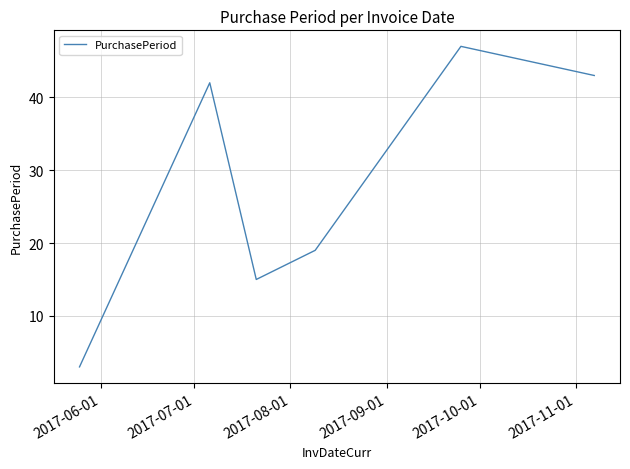

What is the average value?

28